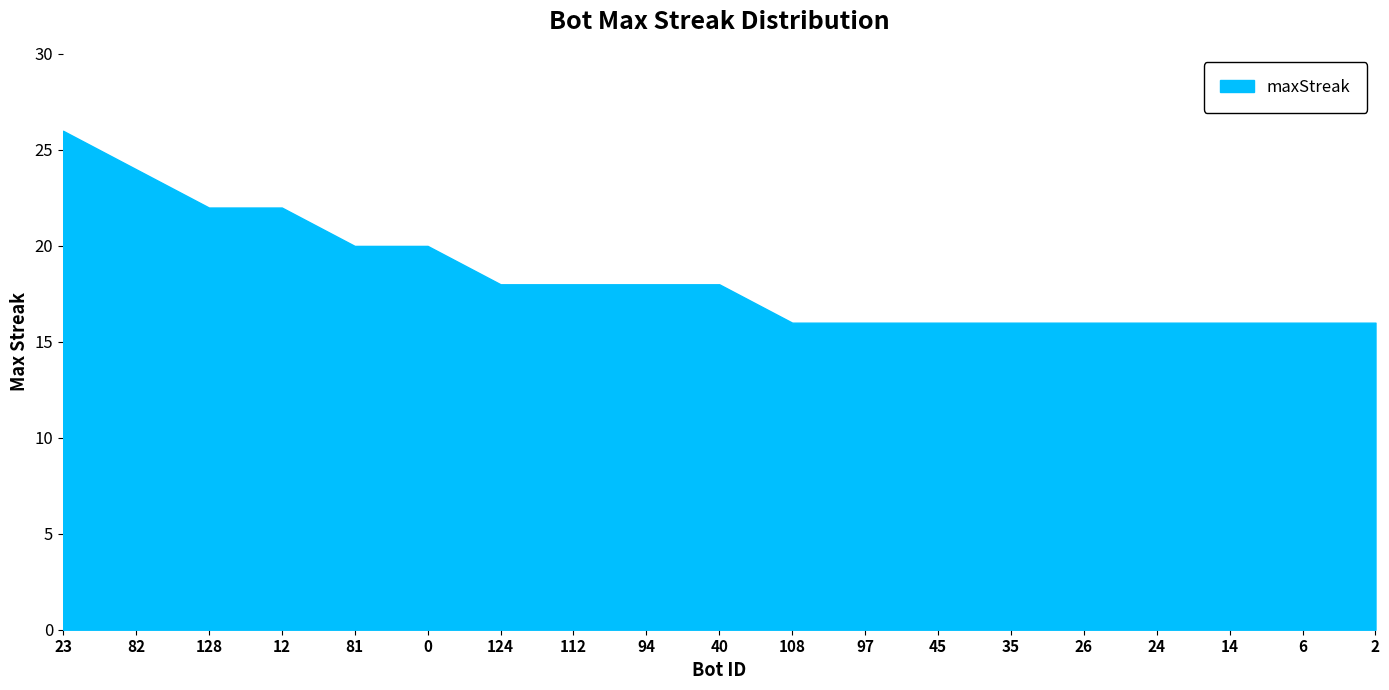

Does the chart display data point markers on the line(s)?

No